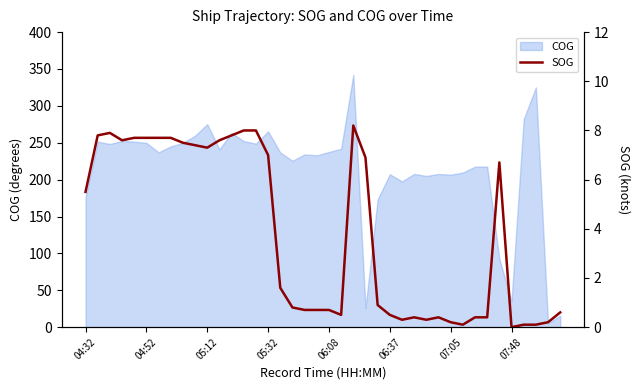

The COG series shows 326.6 at 04:52. True or false?

False